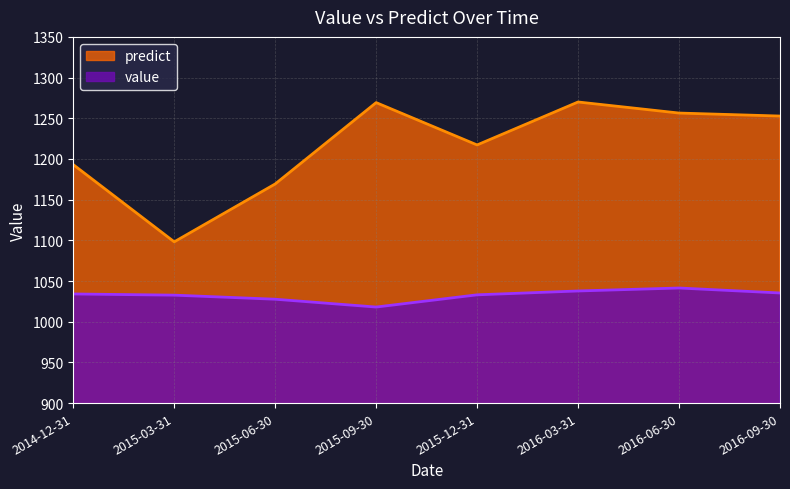

What is the total value across all series at 2015-12-31?

2250.3